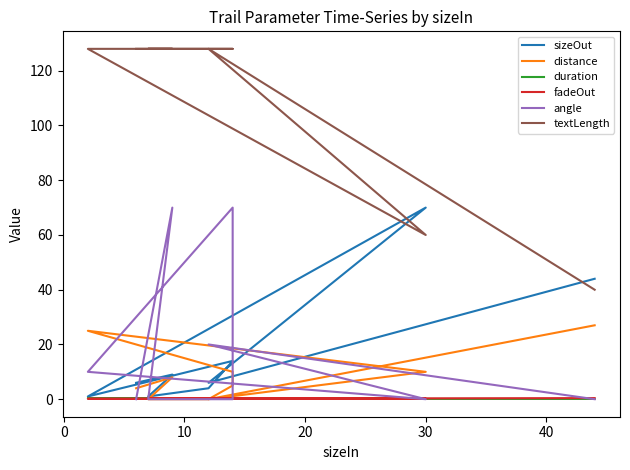

True or false: distance and textLength cross at least once.

False